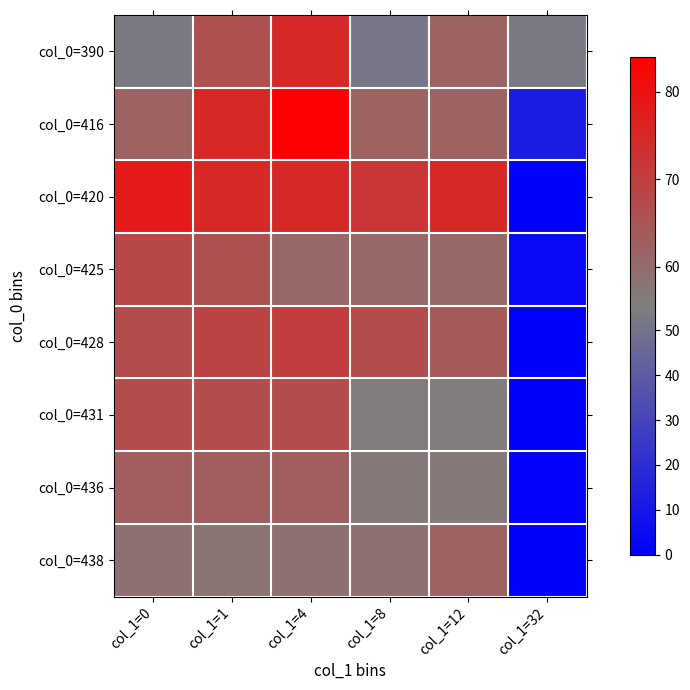

Count the number of categories in the chart.

6